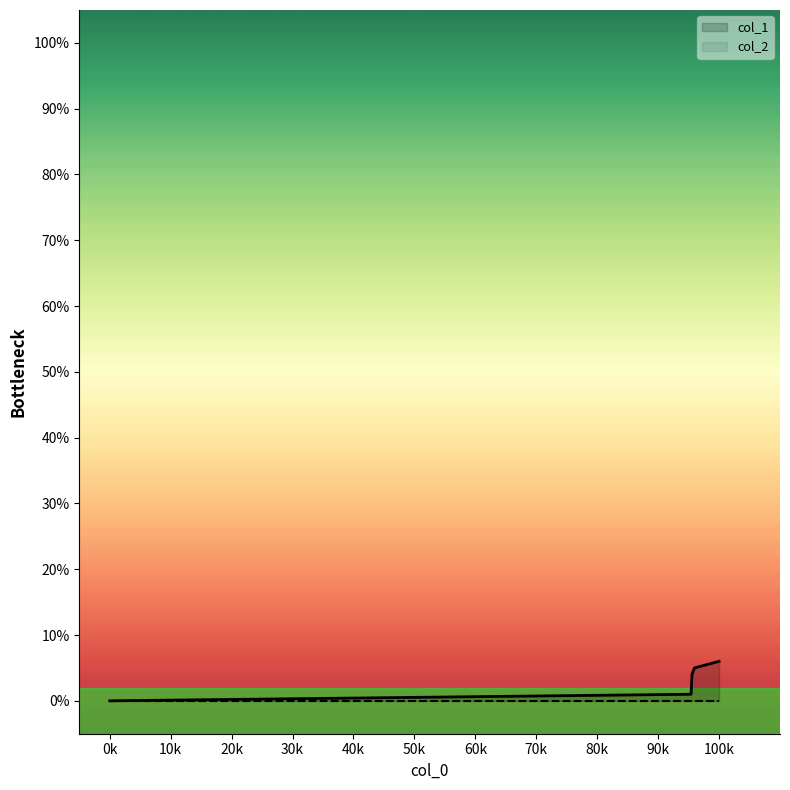

How many lines are shown in the chart?

2